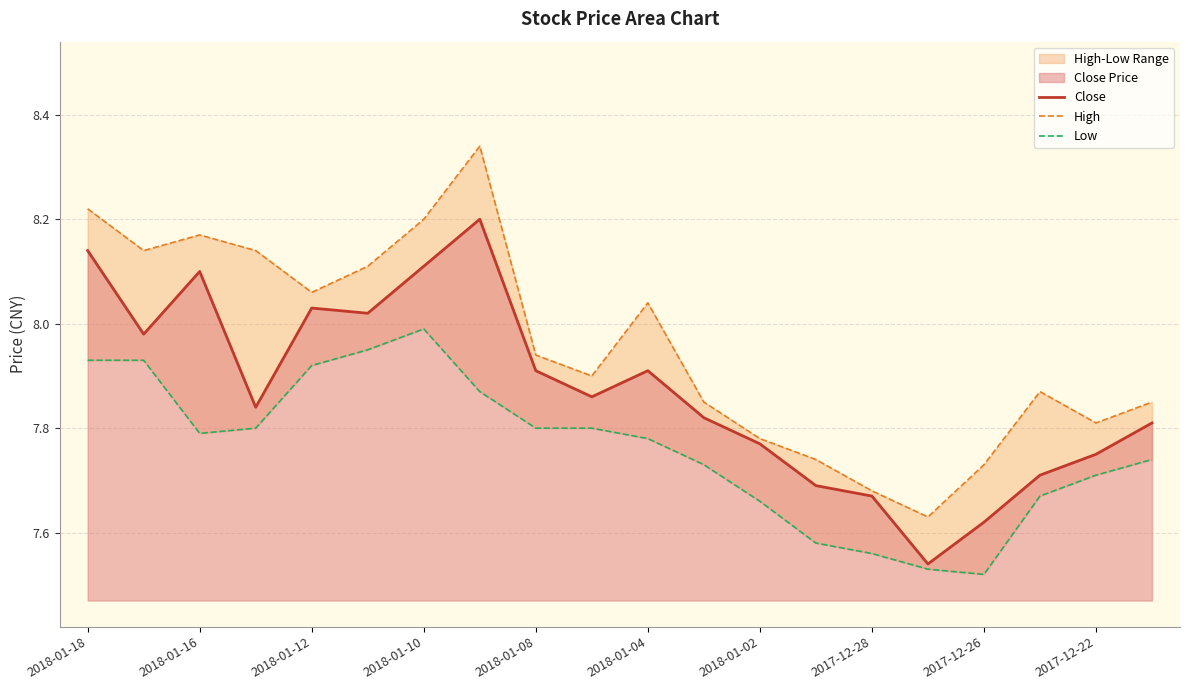

The value of Close at 2017-12-26 is 2.4. True or false?

False